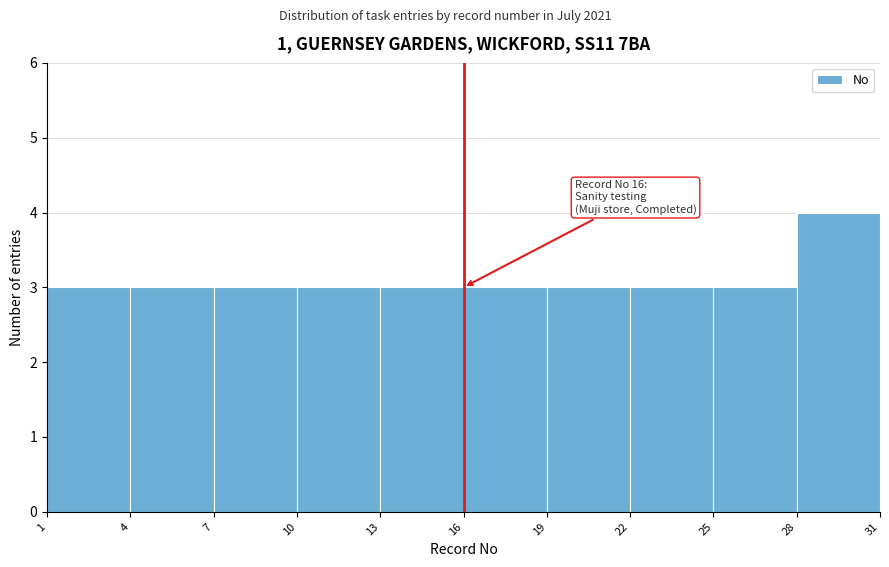

Over which range of the x-axis is the bar tallest?

28 to 31